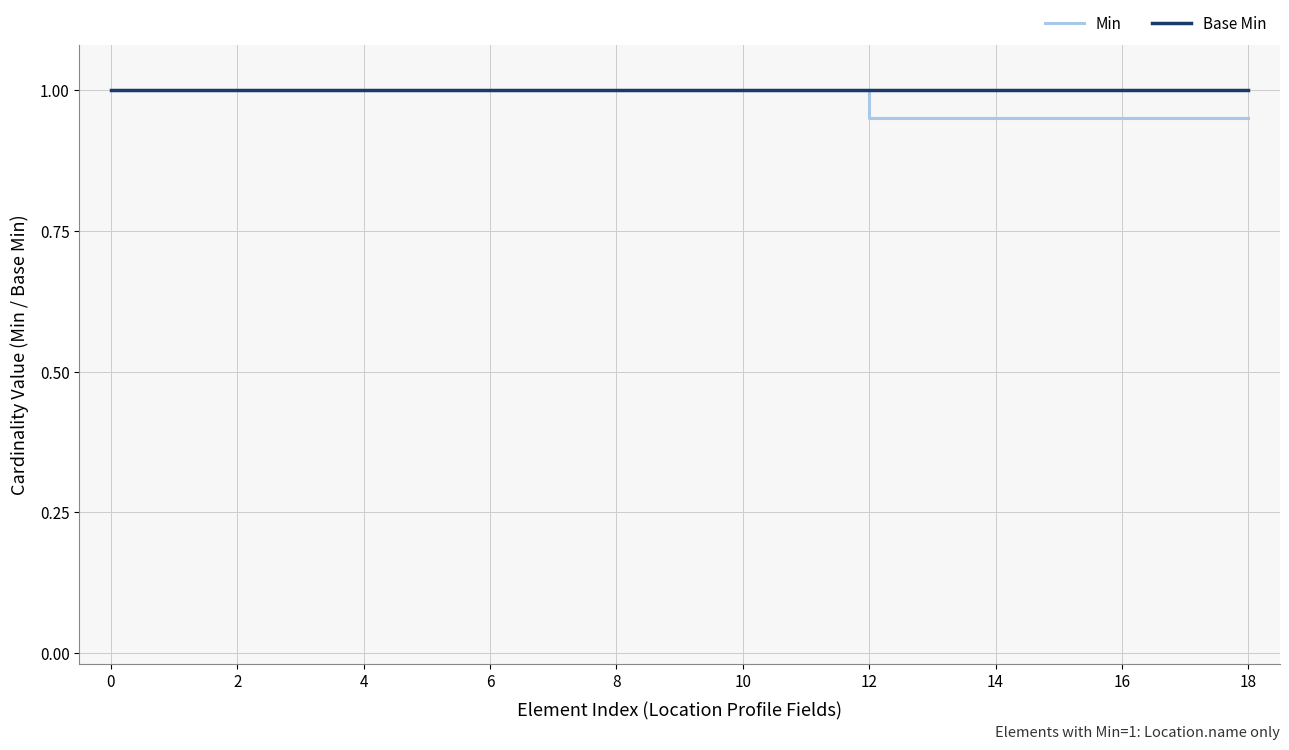

What is the maximum value shown in the chart?

1.0